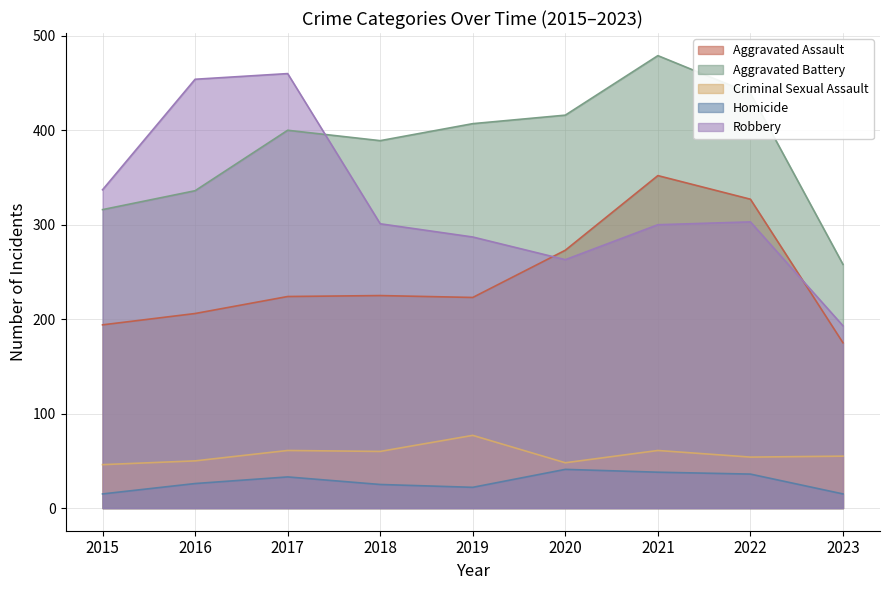

What is the difference between the second highest and minimum values in the Aggravated Battery series?

181